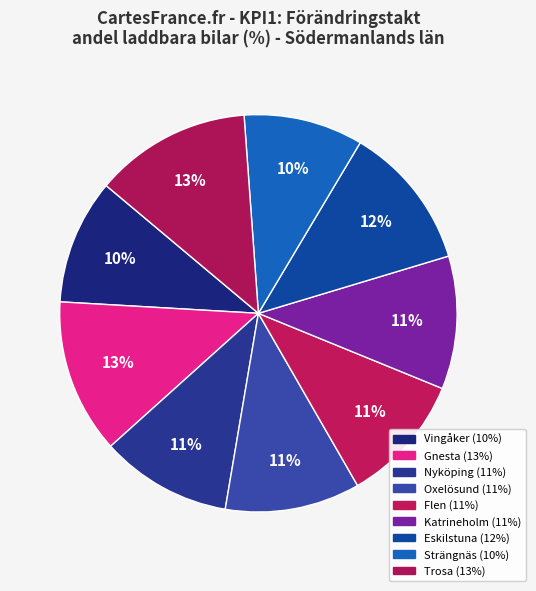

Is there a majority slice in this chart?

No